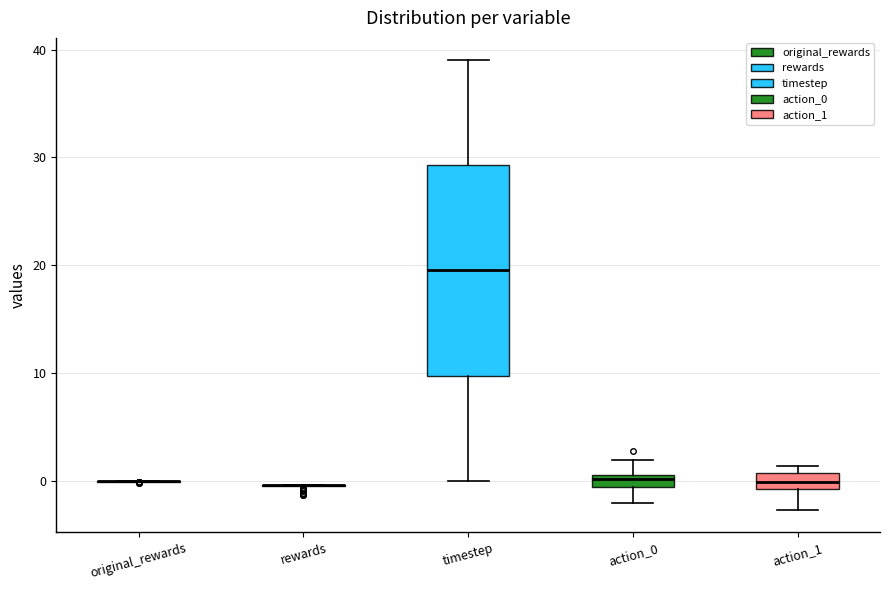

Where does the median line of the box for timestep sit on the y-axis? The values are not printed on the chart, so give them approximately, as read against the axis.

20